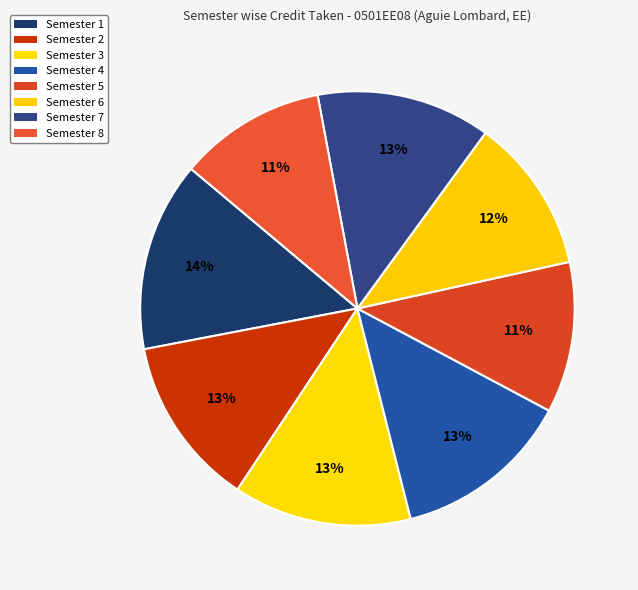

Combined, what portion of the pie is Semester 4 and Semester 8?

24.2%